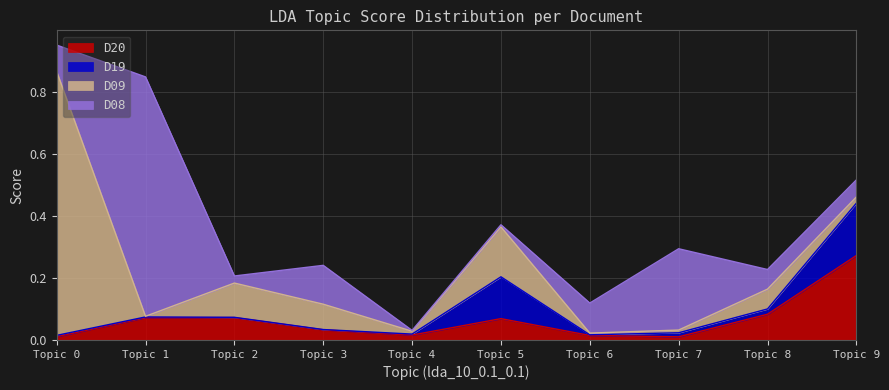

In D19, how many points are lower than both neighbors (excluding endpoints)?

2